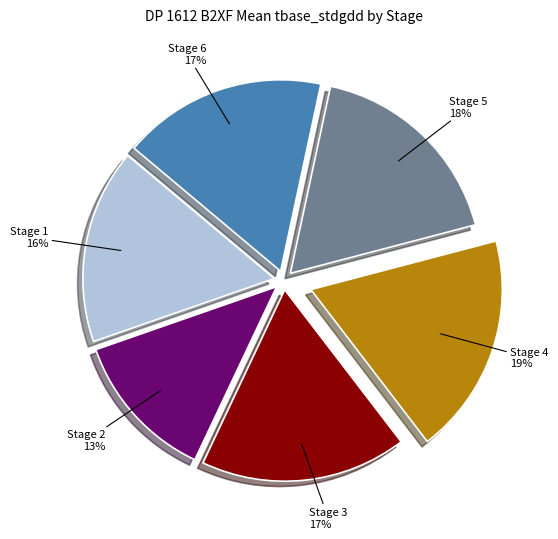

Which category has the smallest portion of the pie?

Stage 2